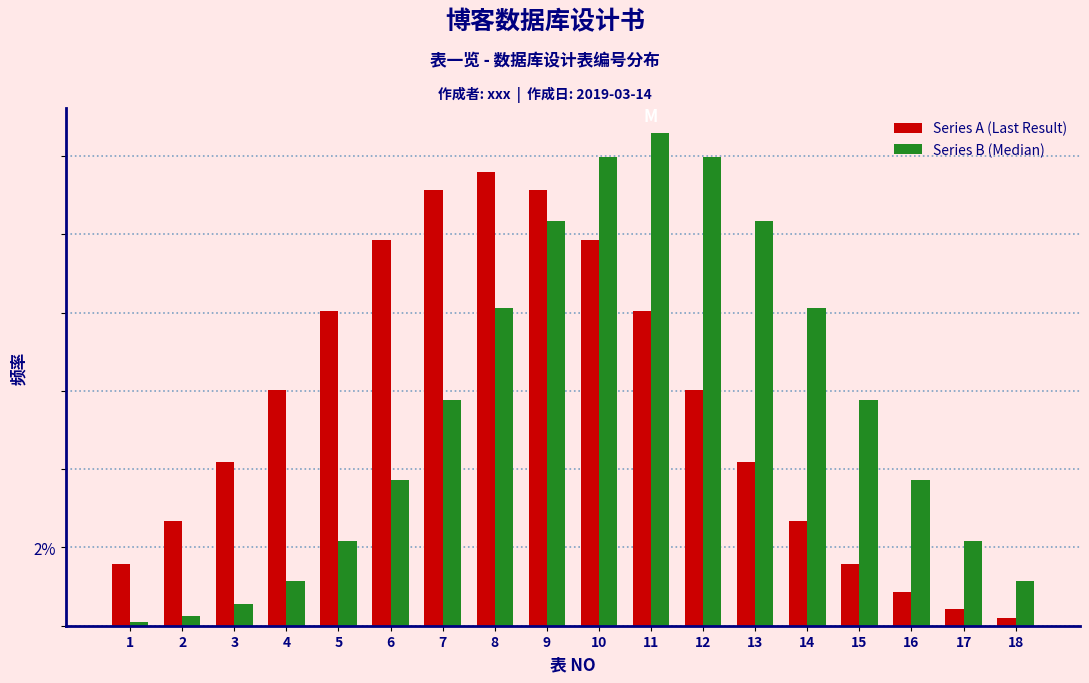

What are all the series names shown in the legend?

Series A (Last Result), Series B (Median)